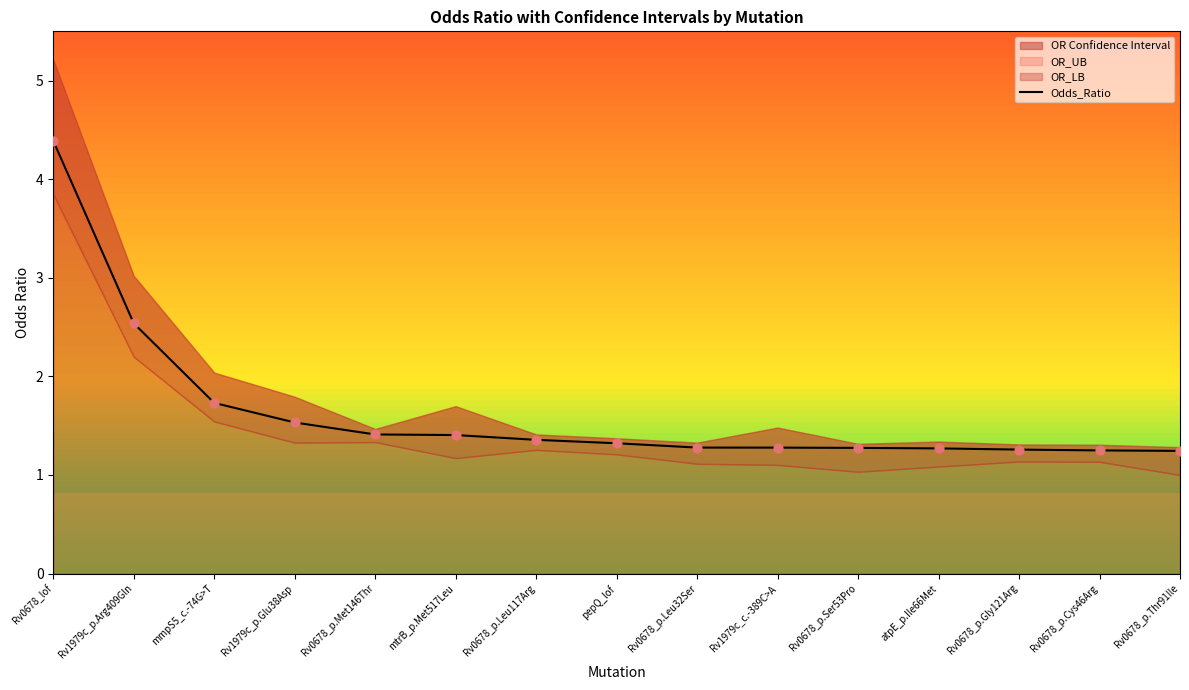

What is the change in value from mmpS5_c.-74G>T to mtrB_p.Met517Leu?

-0.3